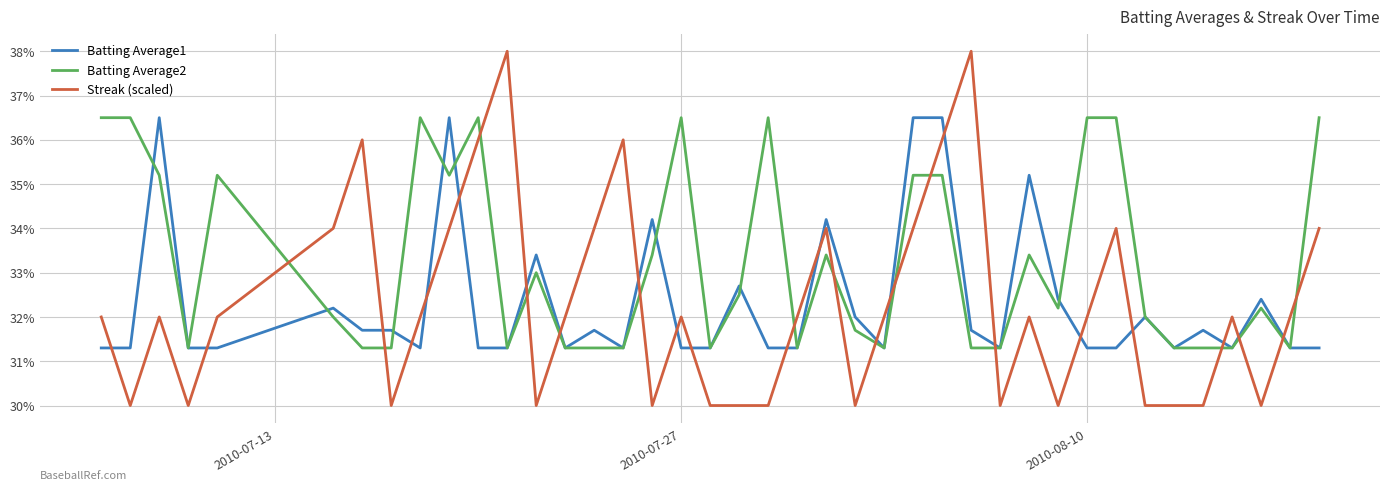

What are all the series names shown in the legend?

Batting Average1, Batting Average2, Streak (scaled)